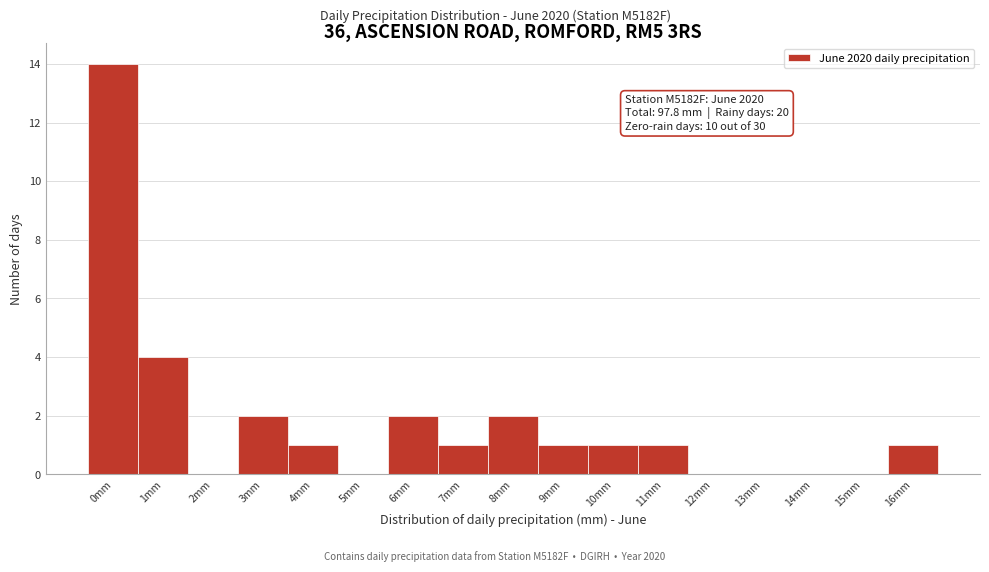

Reading right to left, extract all data points from this chart.

16mm=1	15mm=0	14mm=0	13mm=0	12mm=0	11mm=1	10mm=1	9mm=1	8mm=2	7mm=1	6mm=2	5mm=0	4mm=1	3mm=2	2mm=0	1mm=4	0mm=14